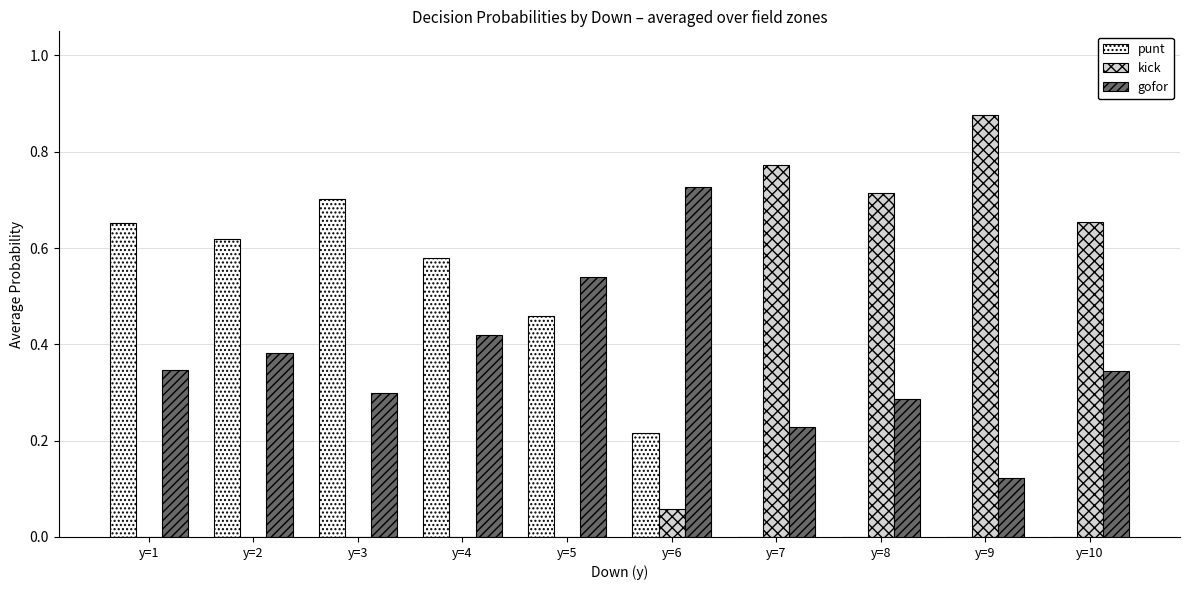

What are all the series names shown in the legend?

punt, kick, gofor